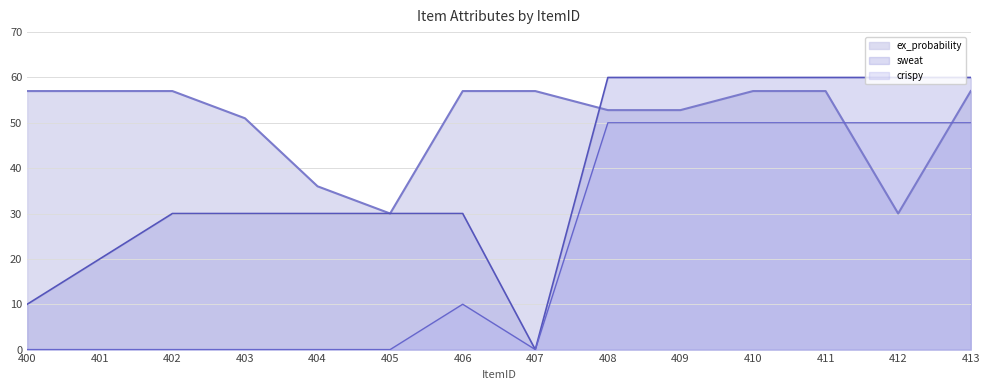

In ex_probability, how many points are lower than both neighbors (excluding endpoints)?

2